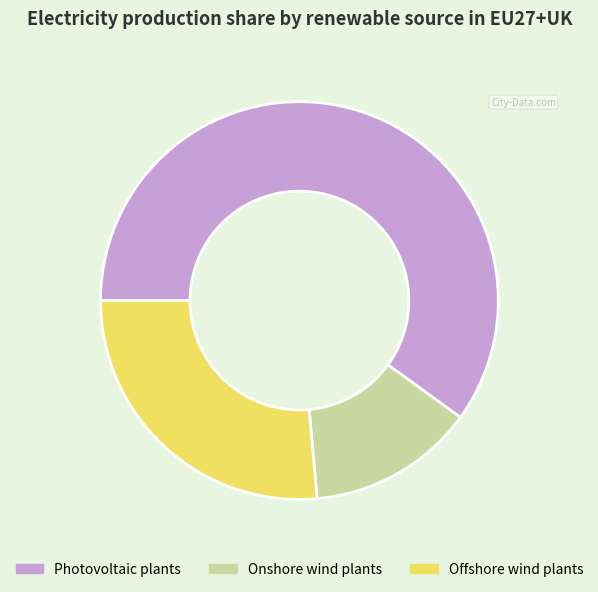

Rank the categories by value from lowest to highest.

Onshore wind plants, Offshore wind plants, Photovoltaic plants